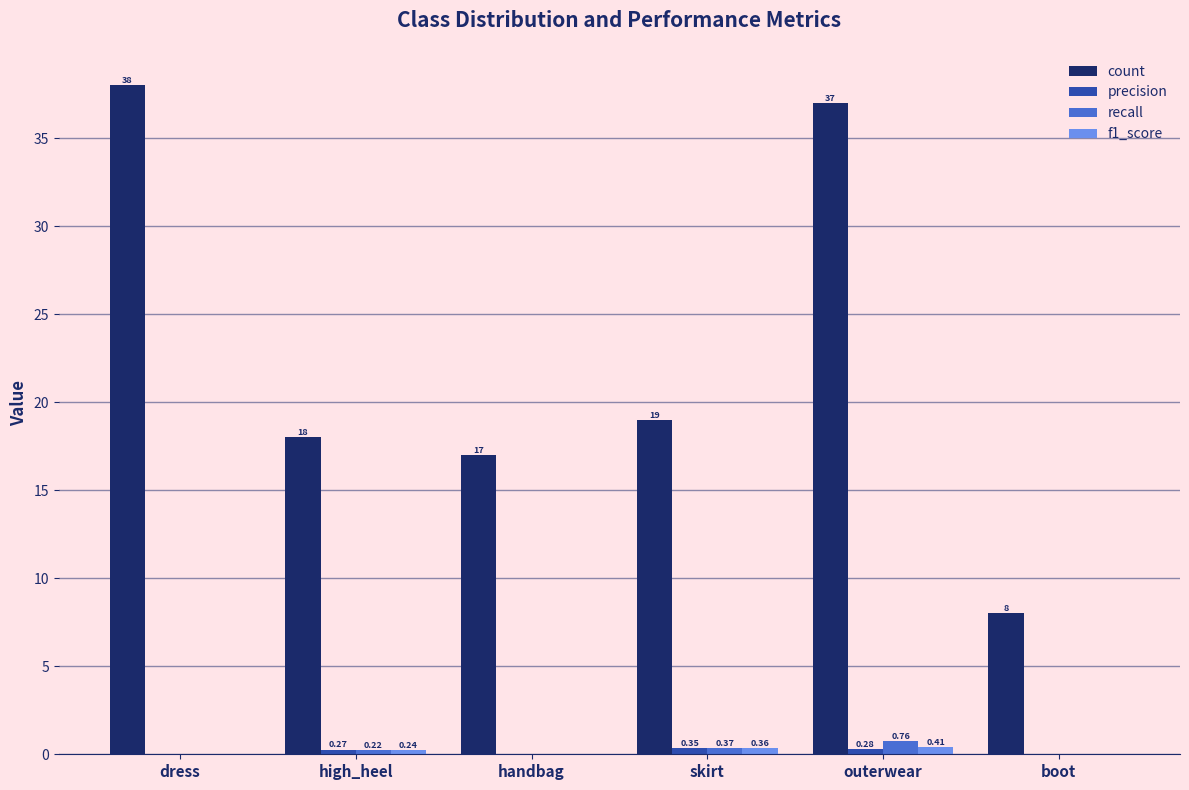

What is the total value across all series at boot?

8.0